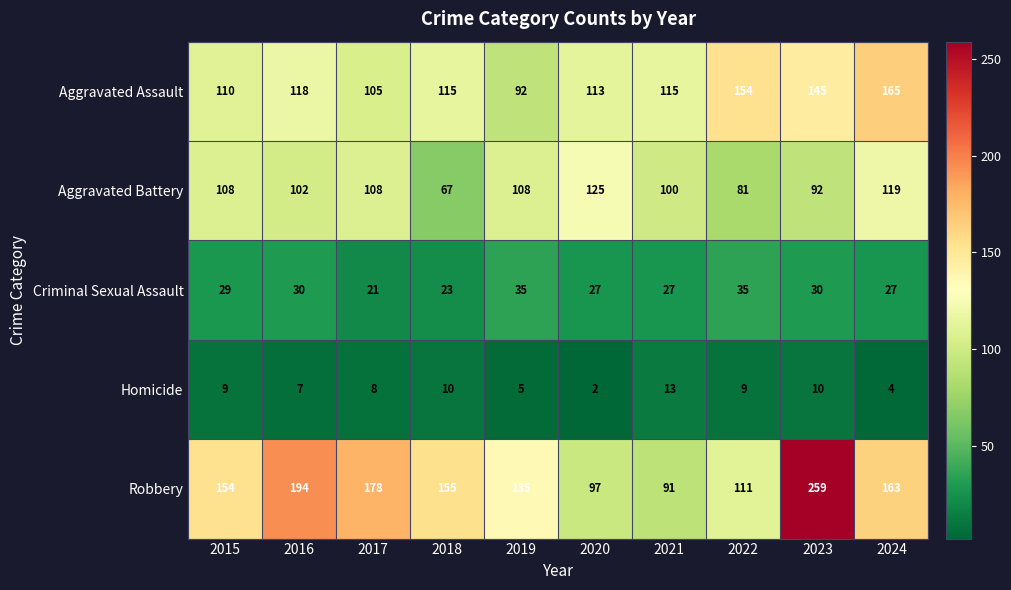

Rank the series by their maximum value, from highest to lowest.

Robbery, Aggravated Assault, Aggravated Battery, Criminal Sexual Assault, Homicide